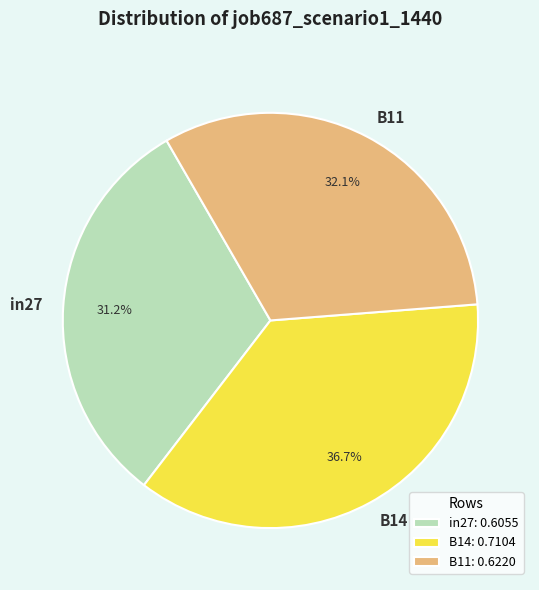

Does any single category account for the majority?

No